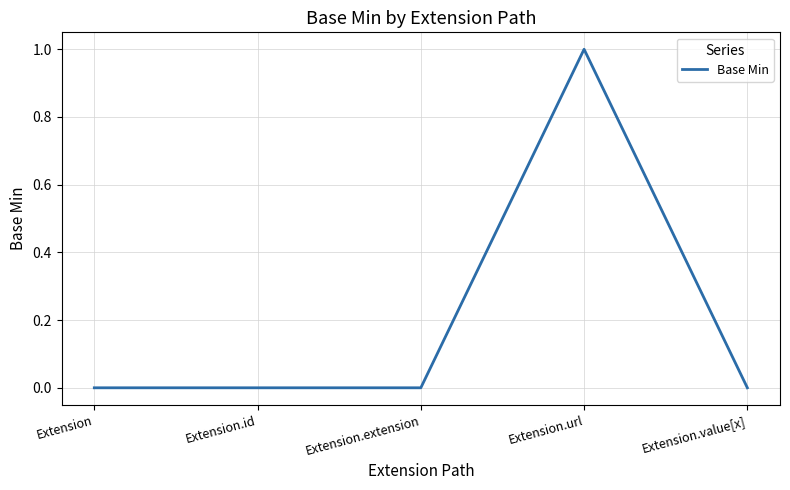

Which category has the highest value across all series?

Extension.url